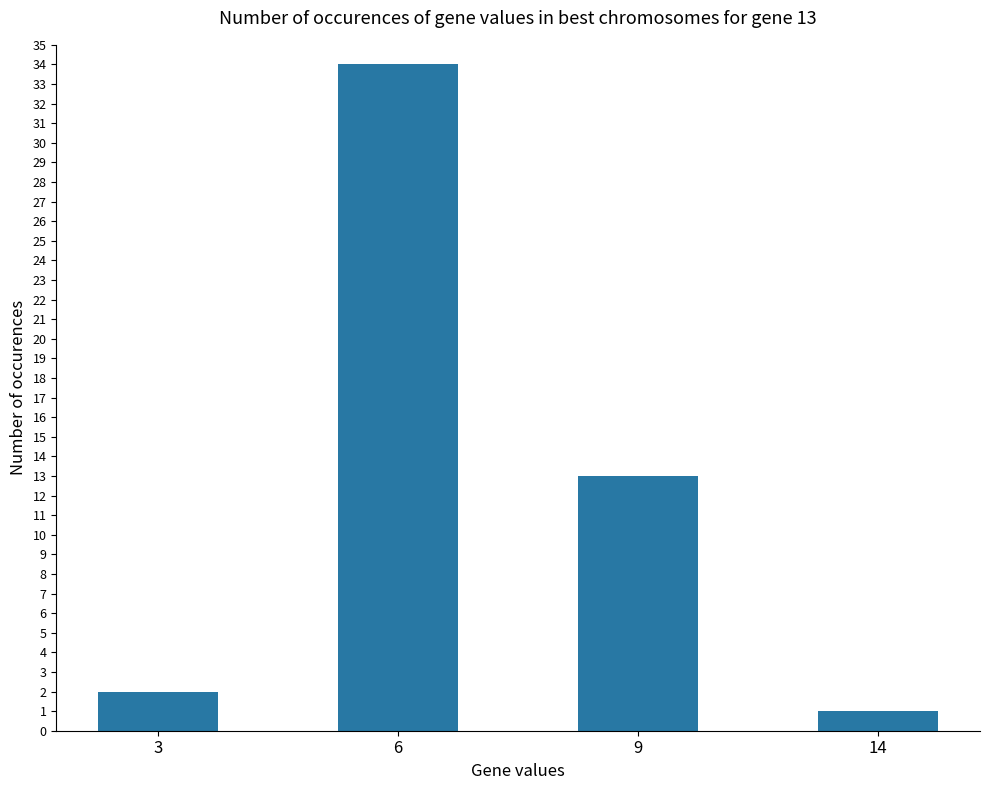

What is the change in value from 9 to 14?

-12